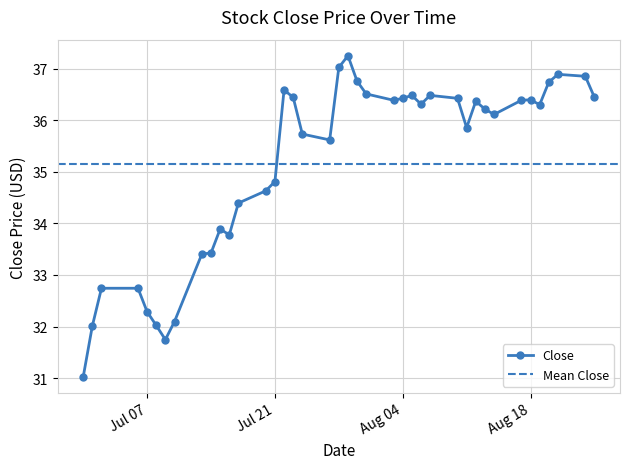

At which label does the data first exceed 36?

2020-07-22